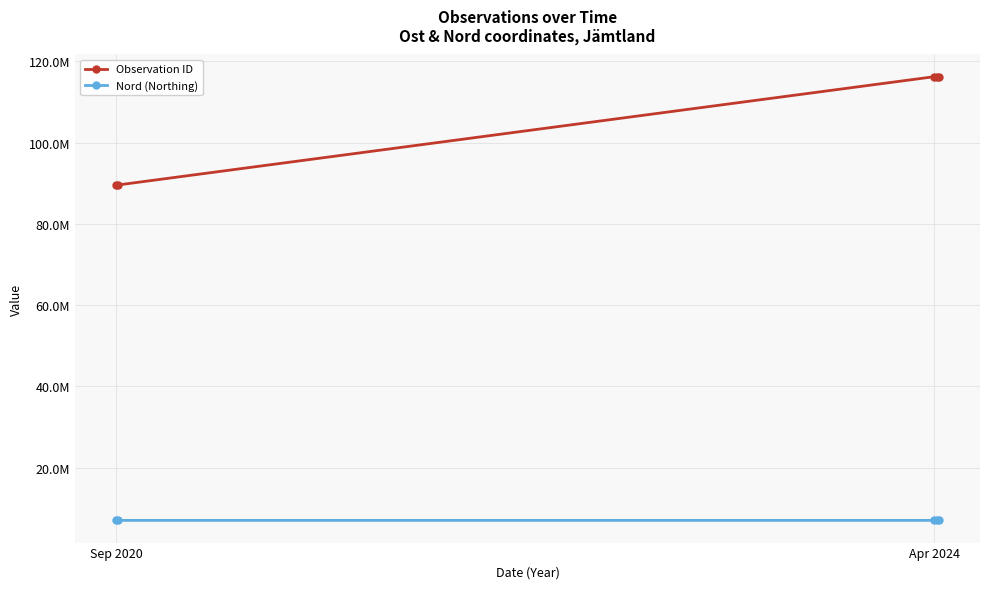

True or false: Observation ID has more than 0 points higher than both neighbors.

True